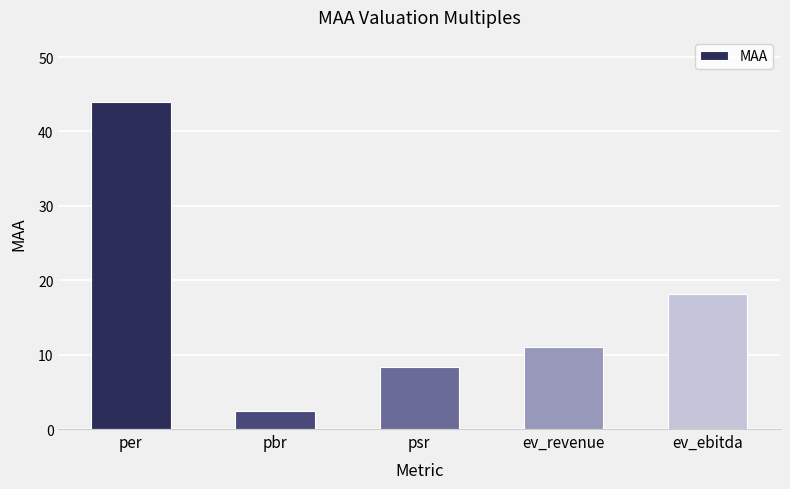

True or false: the data shows 14.6 at psr.

False